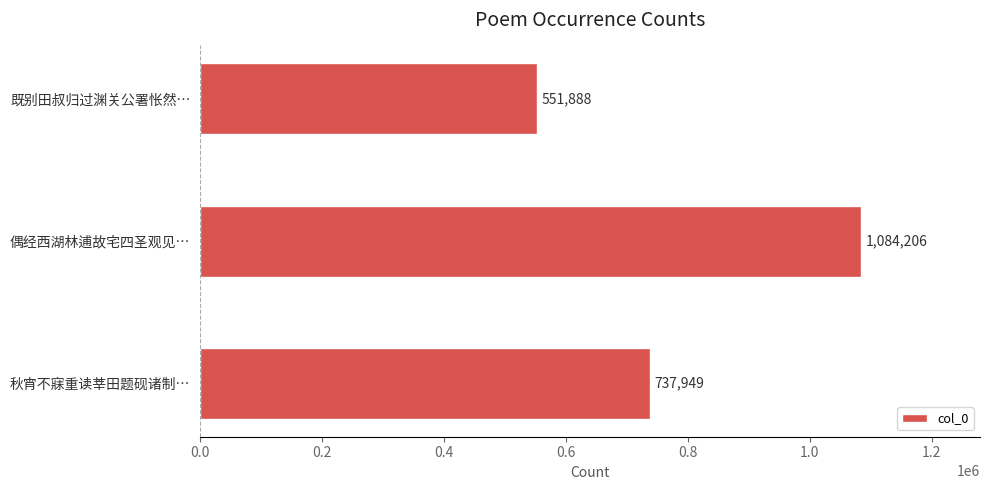

Reading bottom to top, transcribe all the data shown in this chart.

秋宵不寐重读莘田题砚诸制…=737949	偶经西湖林逋故宅四圣观见…=1084206	既别田叔归过渊关公署怅然…=551888